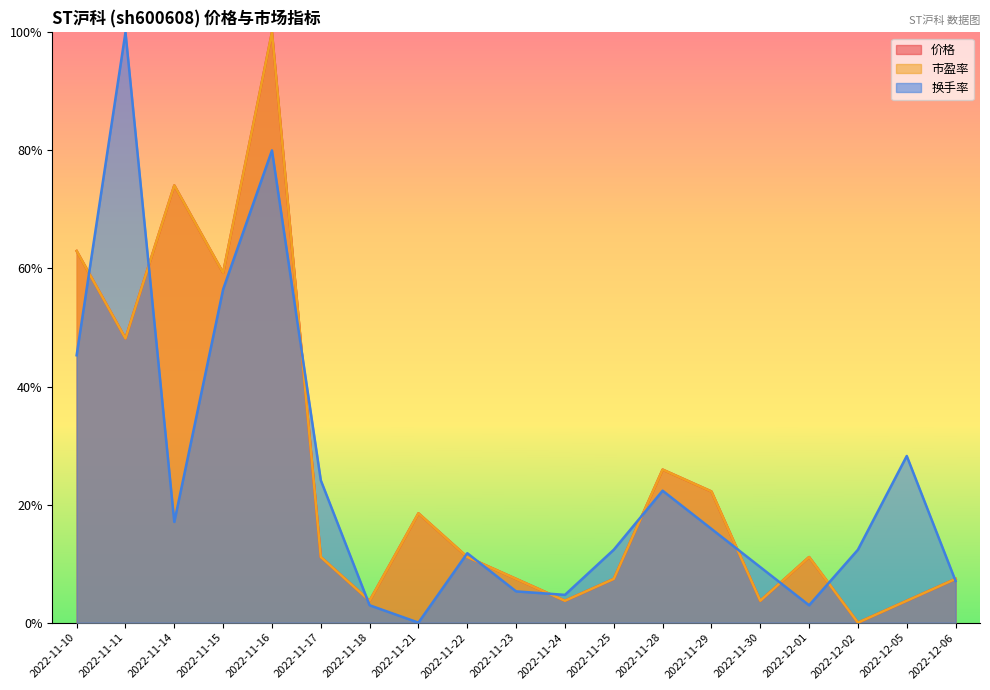

True or false: 价格 and 市盈率 intersect in this chart.

False